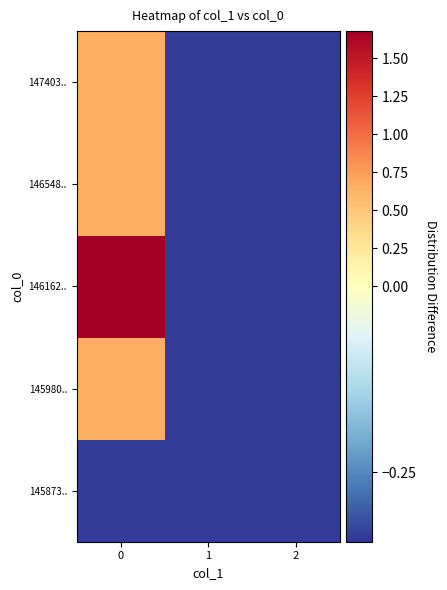

Which series has the largest total across all categories?

146162..